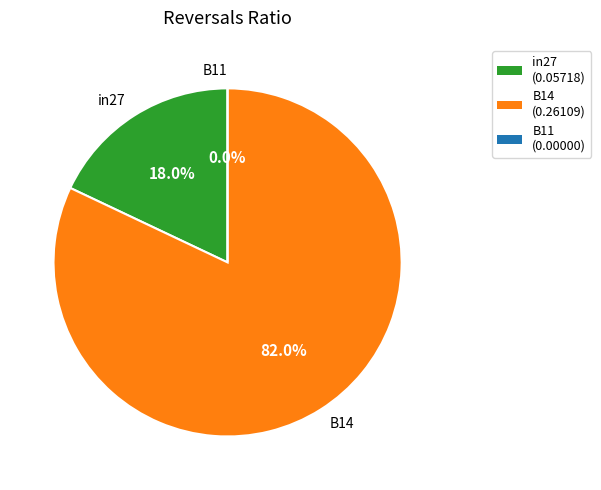

Combined, do B11 and in27 account for over 50%?

No